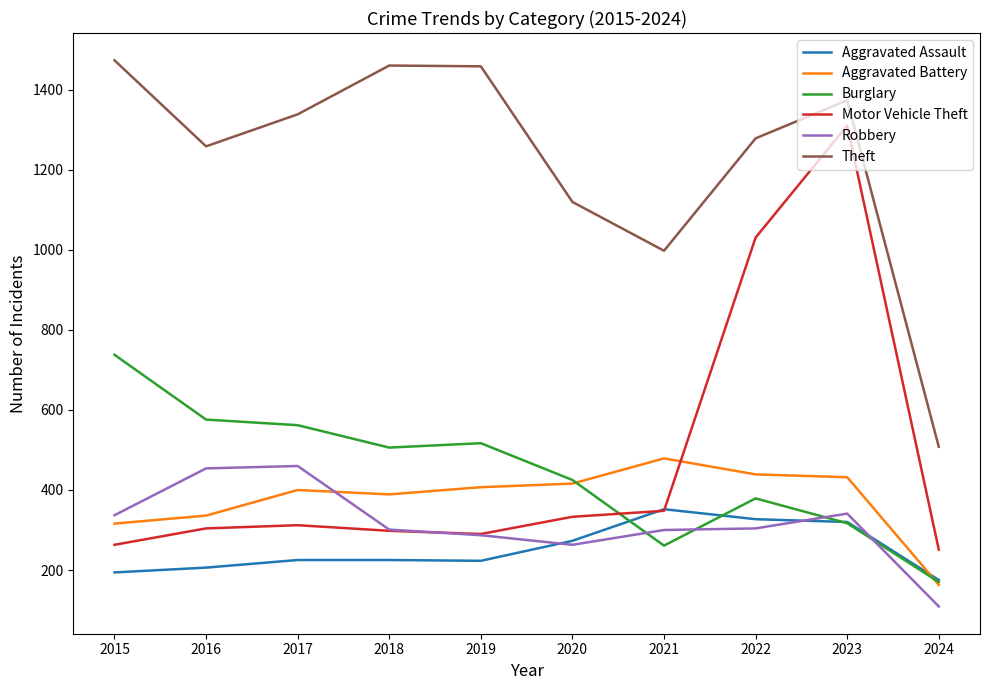

The Motor Vehicle Theft series shows 678 at 2022. True or false?

False